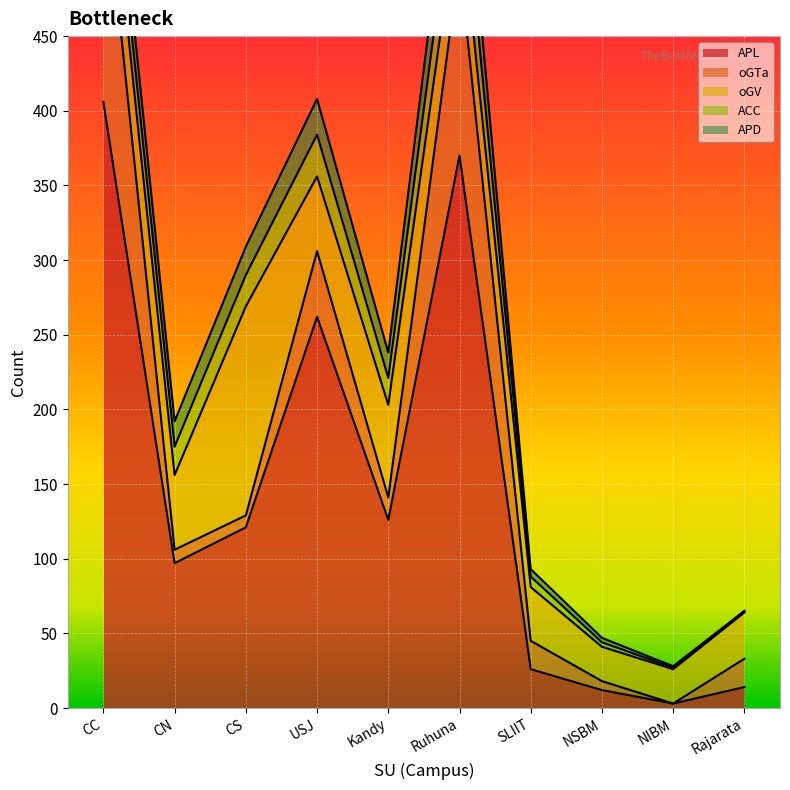

At which category does the chart reach its peak across all series?

CC